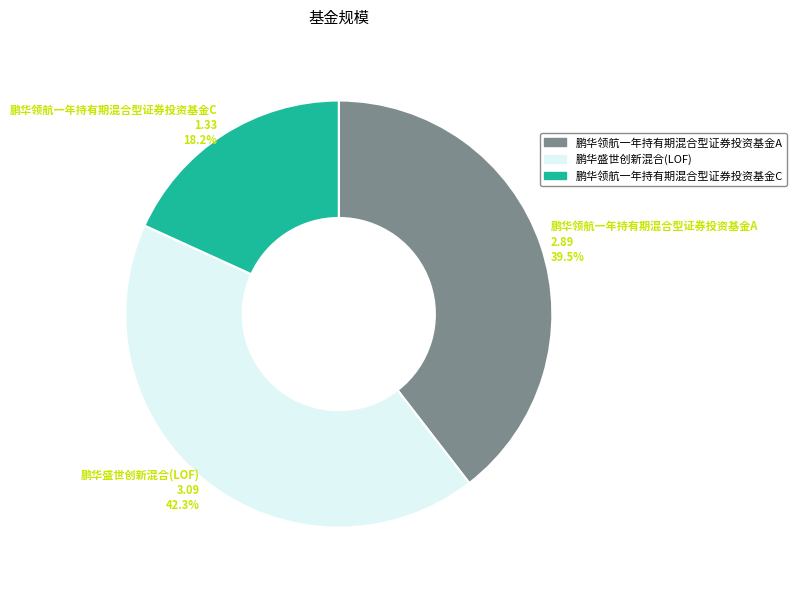

Is 鹏华领航一年持有期混合型证券投资基金A the majority of the pie?

No